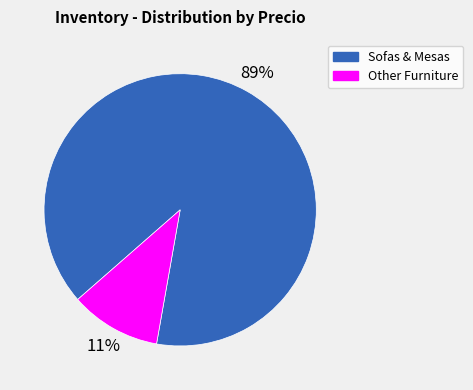

Is it true that Other Furniture is 11% of the pie?

True